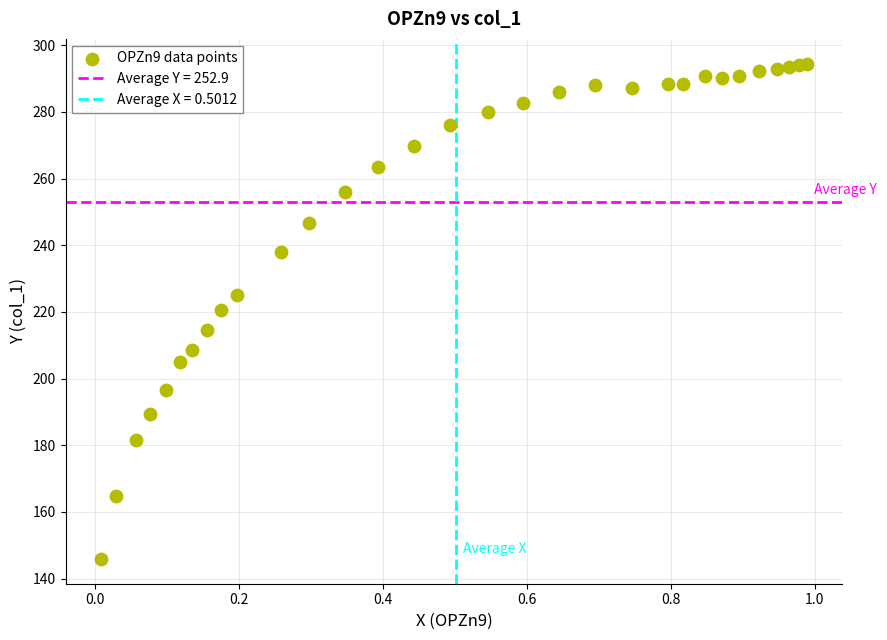

What is the range of Y values (max minus min)?

148.6